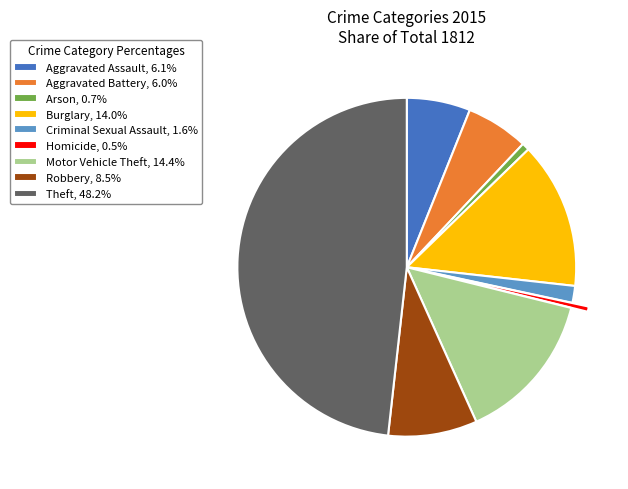

Approximately how many times larger is the value at Motor Vehicle Theft, 14.4% compared to Robbery, 8.5%?

1.7